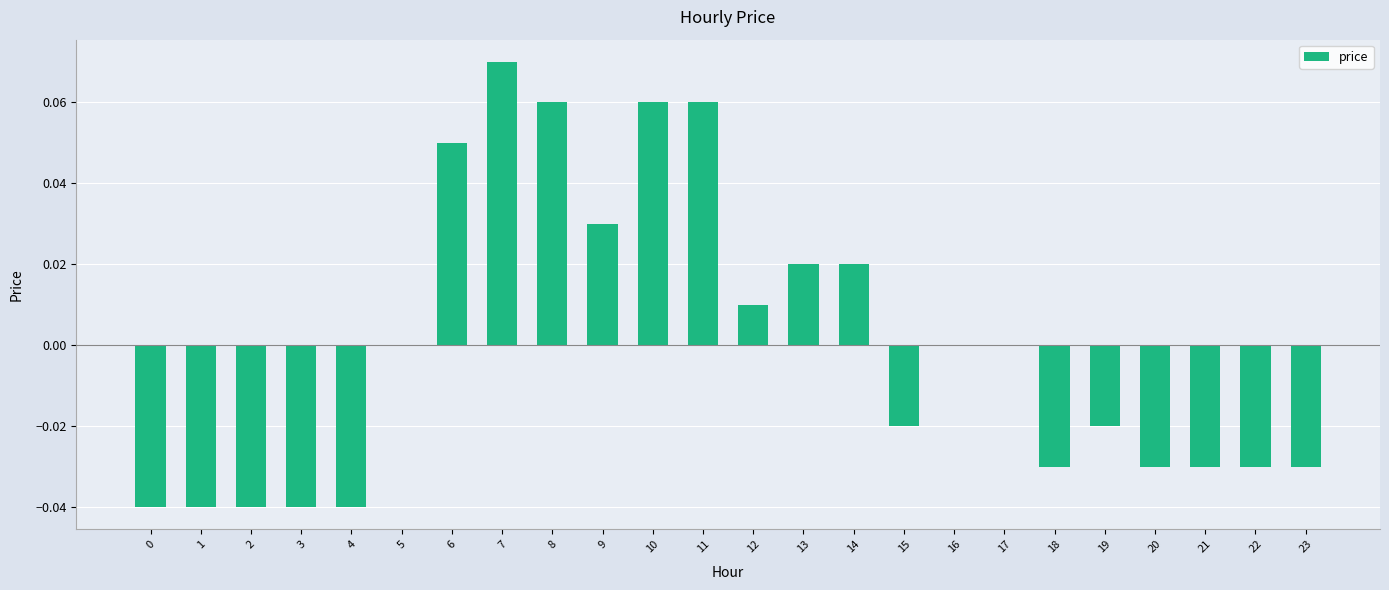

Which label corresponds to the largest value in the chart?

7